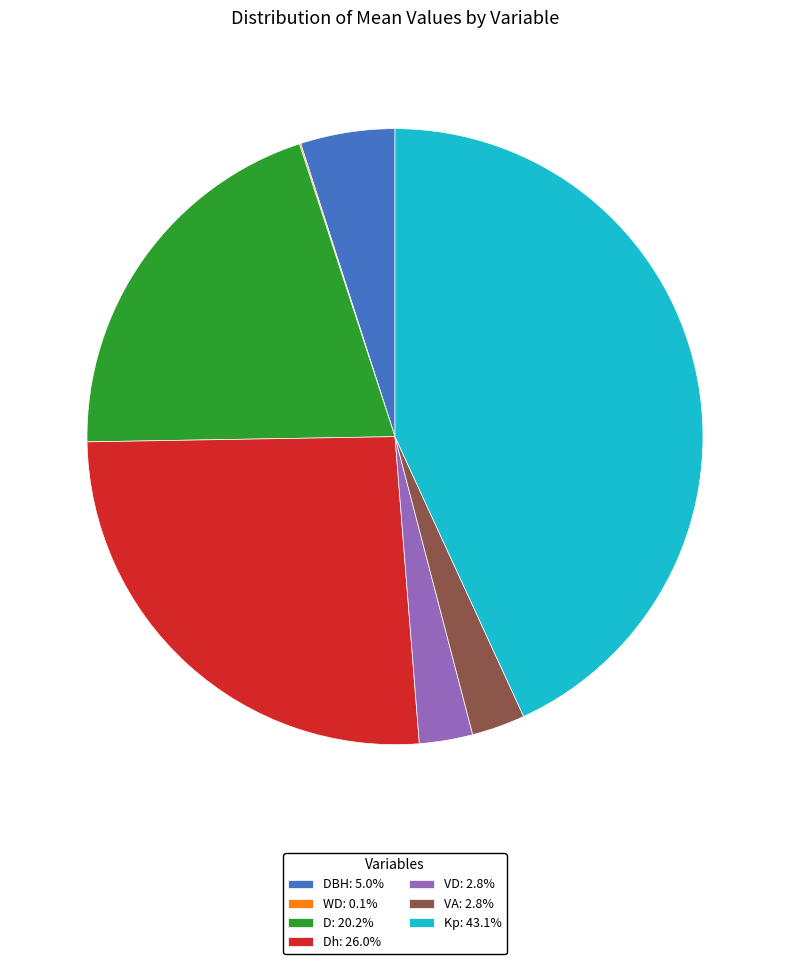

What is the ratio of the value at VA: 2.8% to the value at VD: 2.8%?

1.0